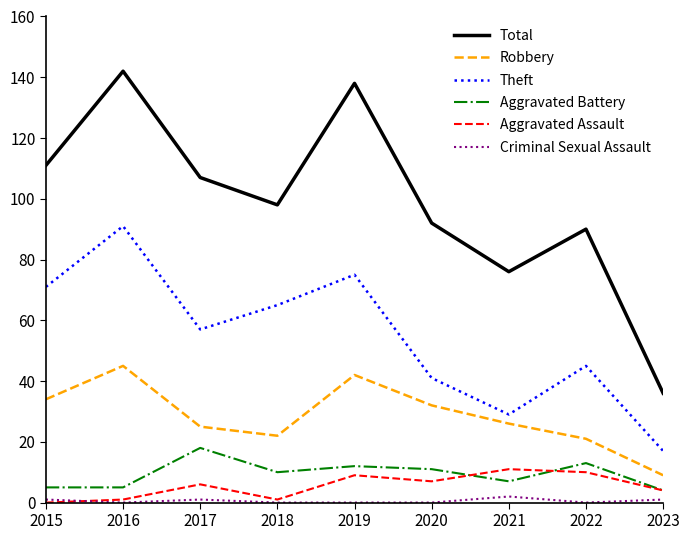

Is it true that Robbery equals 26 at 2021?

True